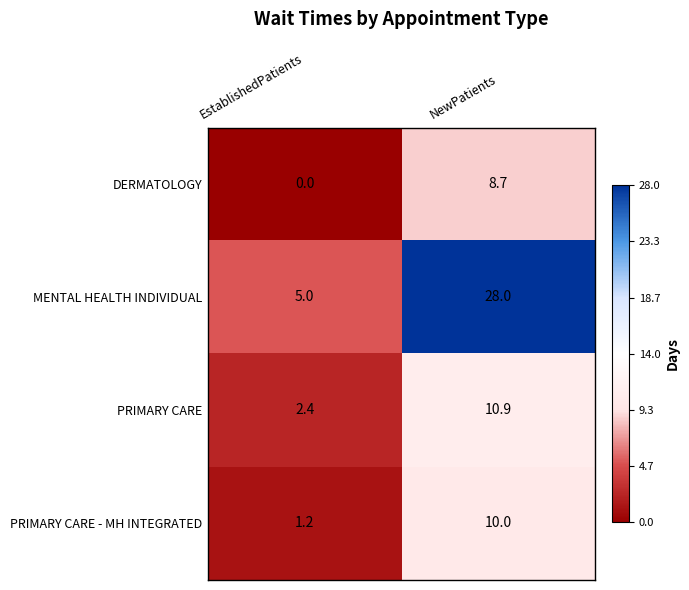

Which series has the widest spread of values?

MENTAL HEALTH INDIVIDUAL